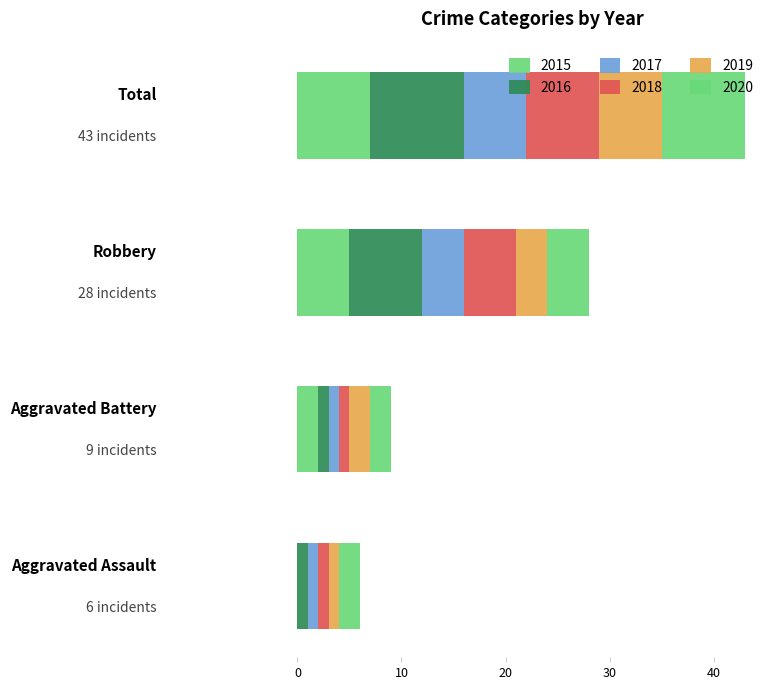

Count the number of categories in the chart.

4